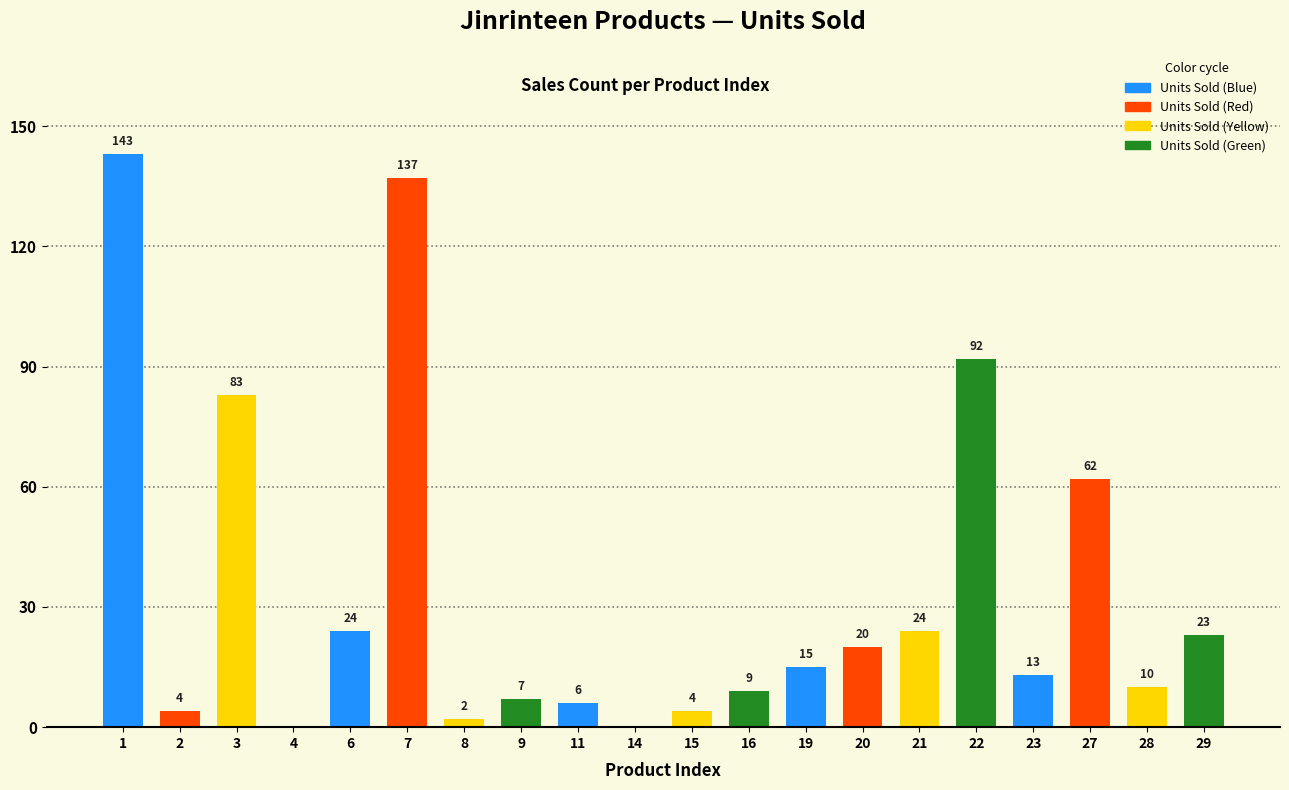

Is it true that the value at 1 is 203?

False